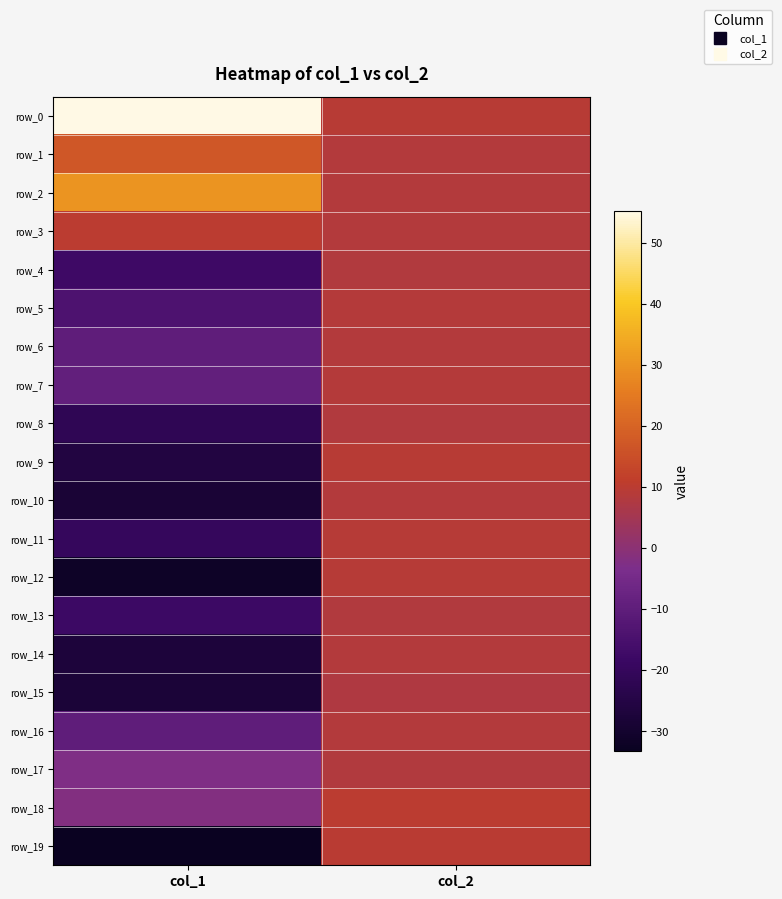

Reading left to right, extract all data points from this chart.

row_0: 55.2	9.5
row_1: 16.9	8.5
row_2: 30.0	8.5
row_3: 10.0	8.5
row_4: -17.4	8.1
row_5: -14.2	8.6
row_6: -10.0	8.5
row_7: -9.1	8.8
row_8: -21.7	8.1
row_9: -25.9	9.4
row_10: -28.2	8.5
row_11: -19.8	9.1
row_12: -31.6	9.0
row_13: -17.8	7.9
row_14: -27.1	8.3
row_15: -27.9	7.7
row_16: -9.8	8.4
row_17: -2.5	8.0
row_18: -1.9	10.1
row_19: -33.2	9.7